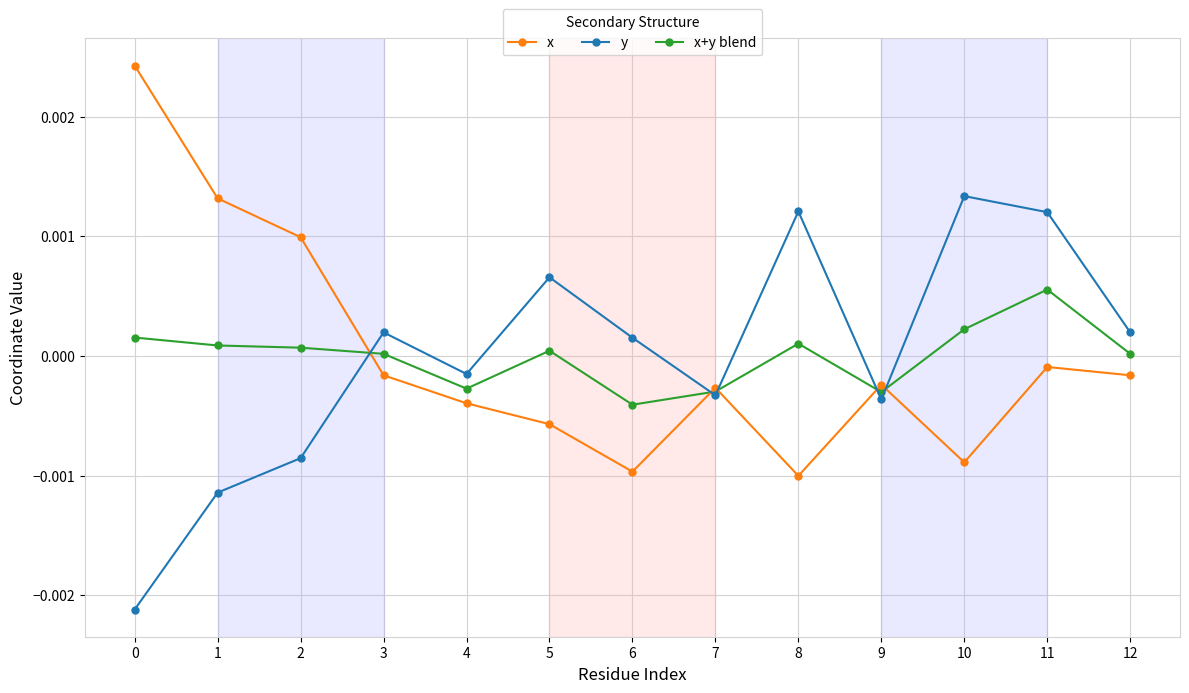

At 1, list the series in order from largest to smallest.

x, x+y blend, y